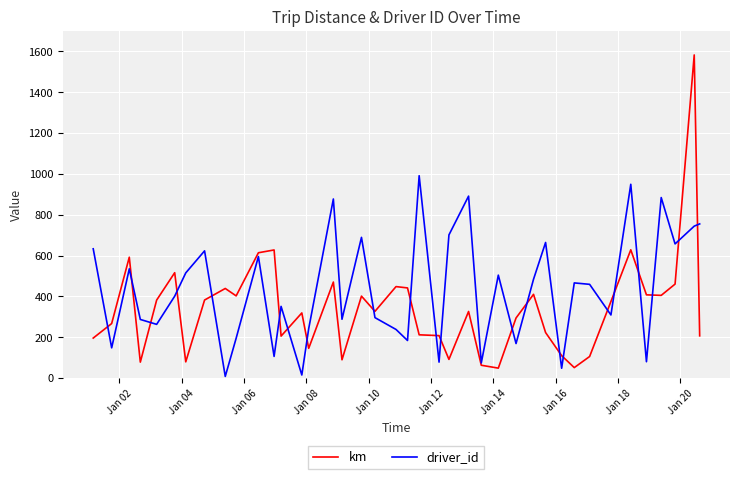

Which series has the largest range (max minus min)?

km